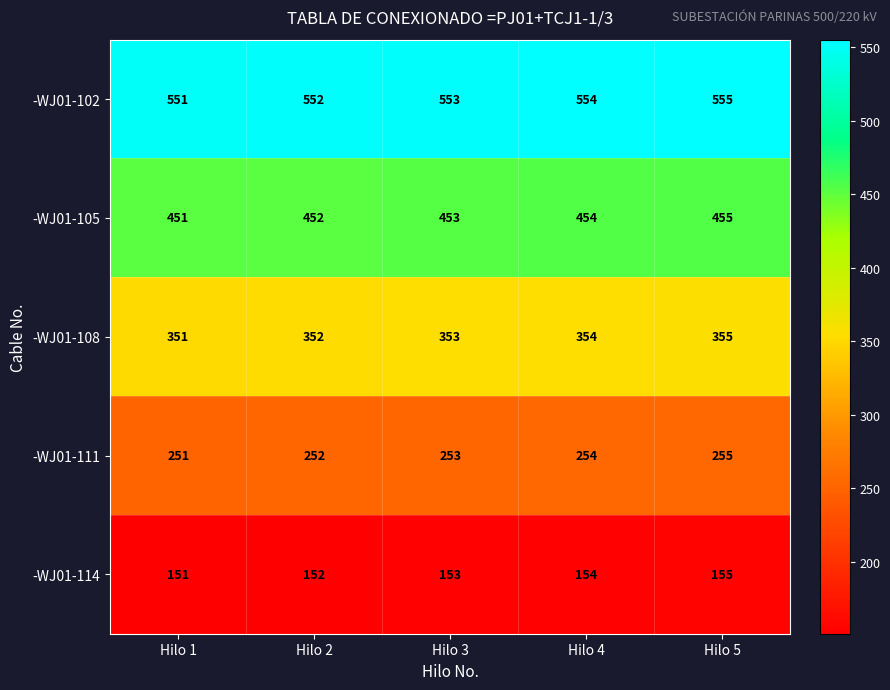

The -WJ01-114 series shows 151 at Hilo 1. True or false?

True